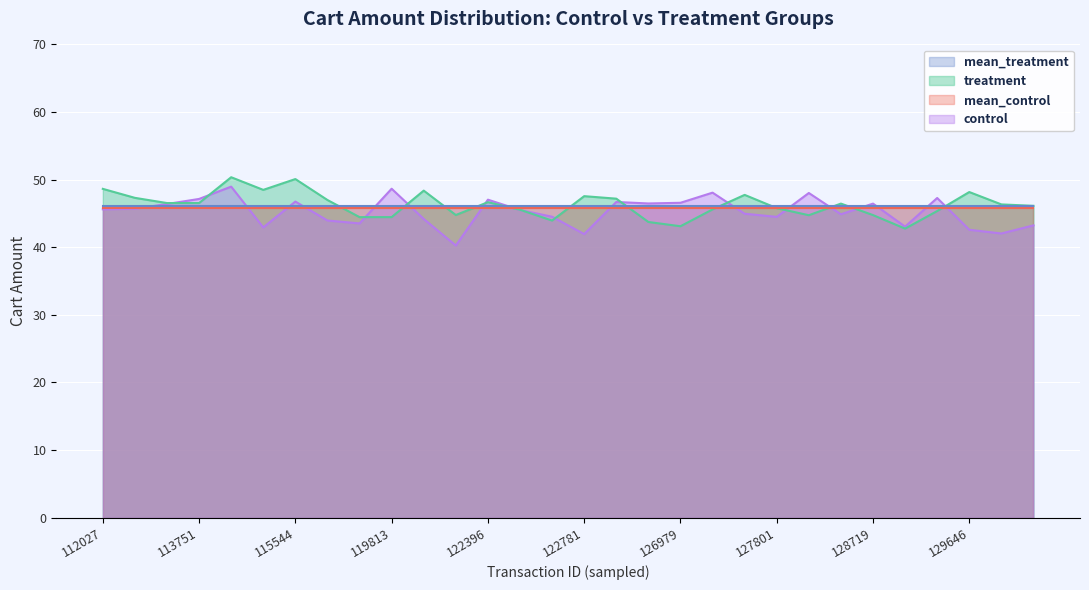

What are all the series names shown in the legend?

mean_treatment, treatment, mean_control, control